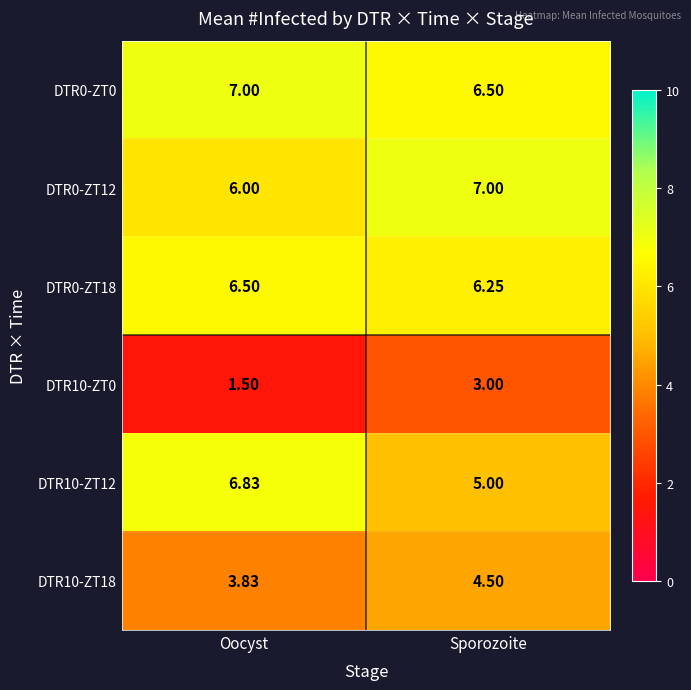

Is the value of DTR10-ZT18 at Sporozoite greater than the value of DTR0-ZT0 at Sporozoite?

No